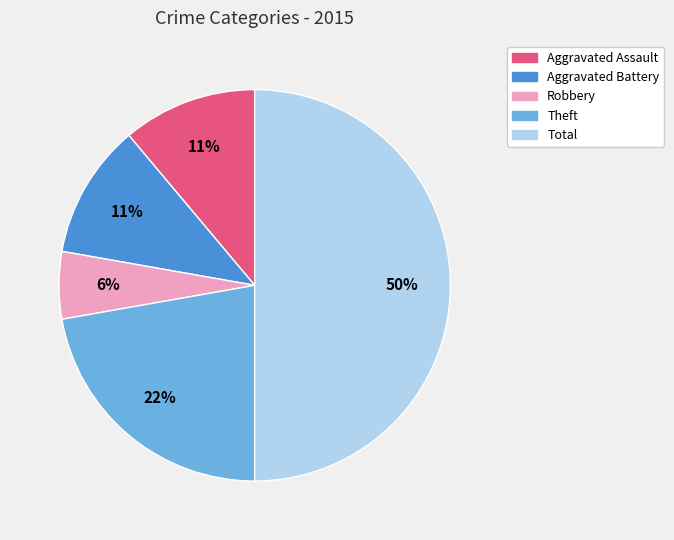

To the nearest percent, what is the average slice percentage?

20%